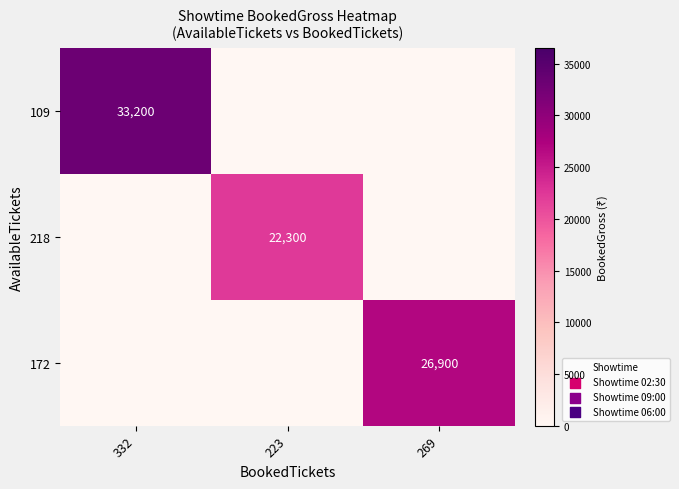

At which category is the sum across all series the highest?

332